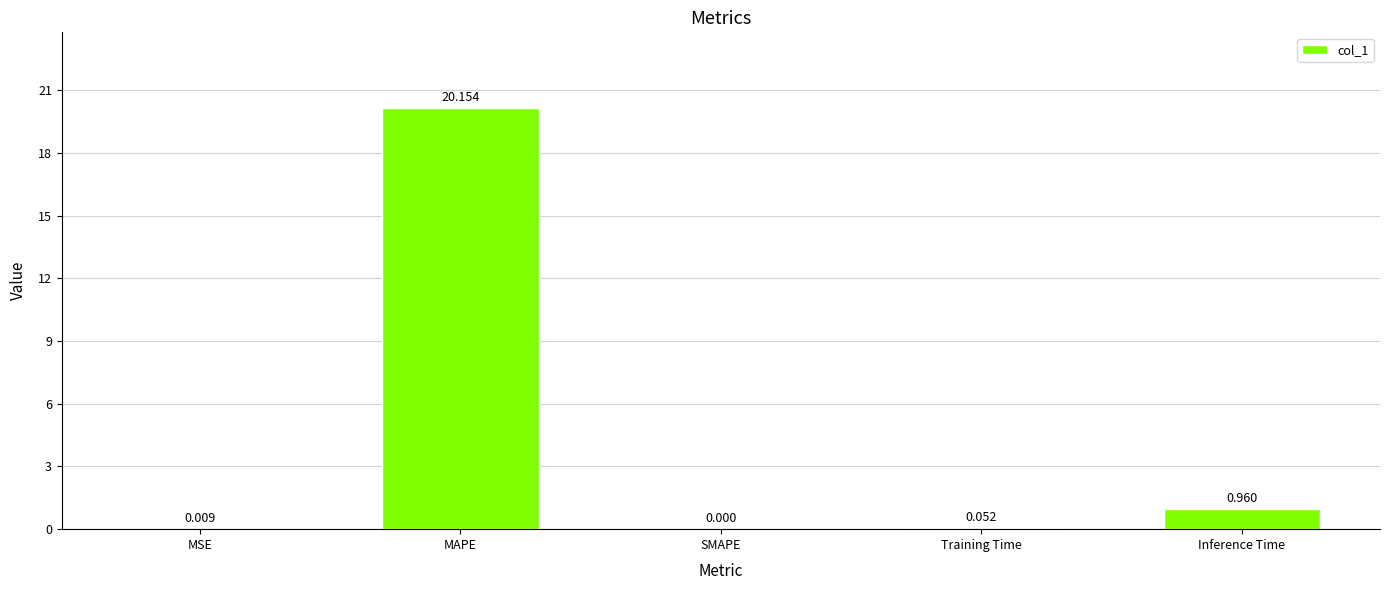

At which label is the value closest to 10?

Inference Time